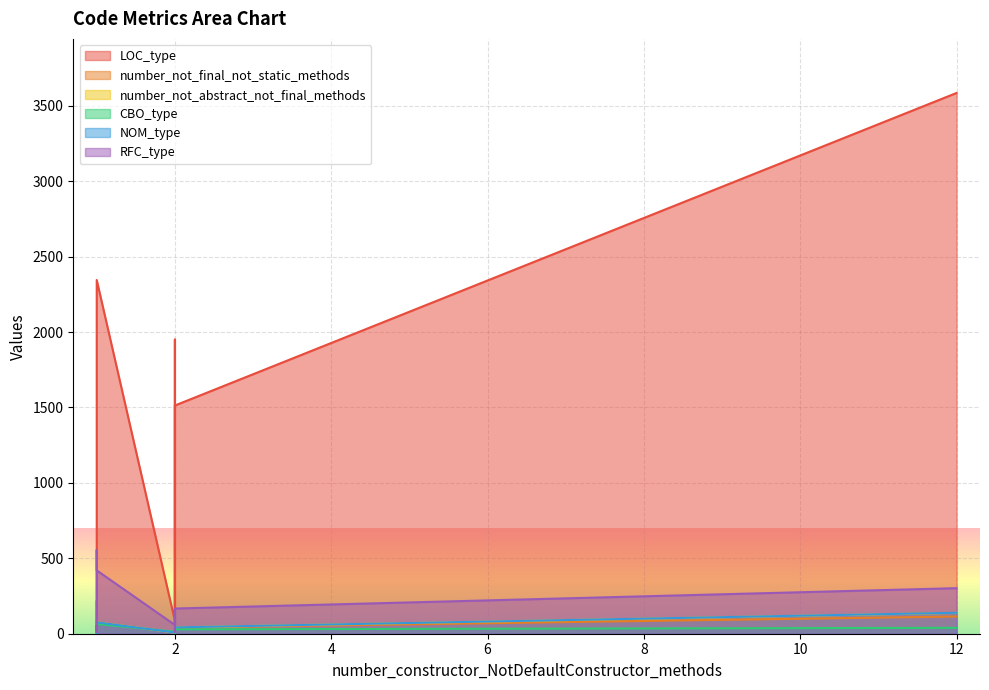

What is the total value across all series at 1?

180